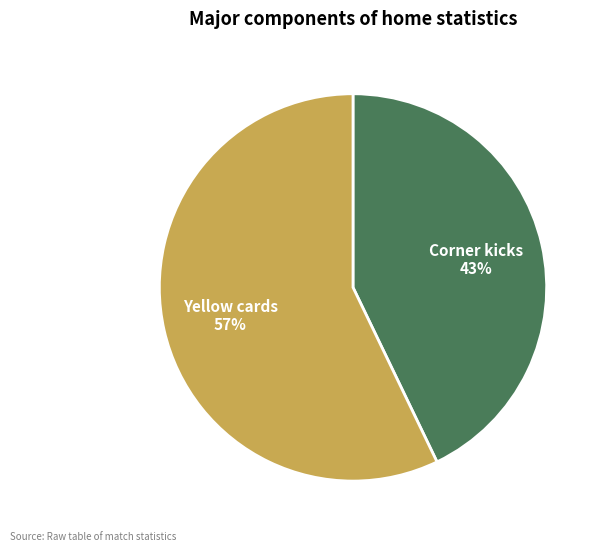

Is it true that Corner kicks is 28% of the pie?

False